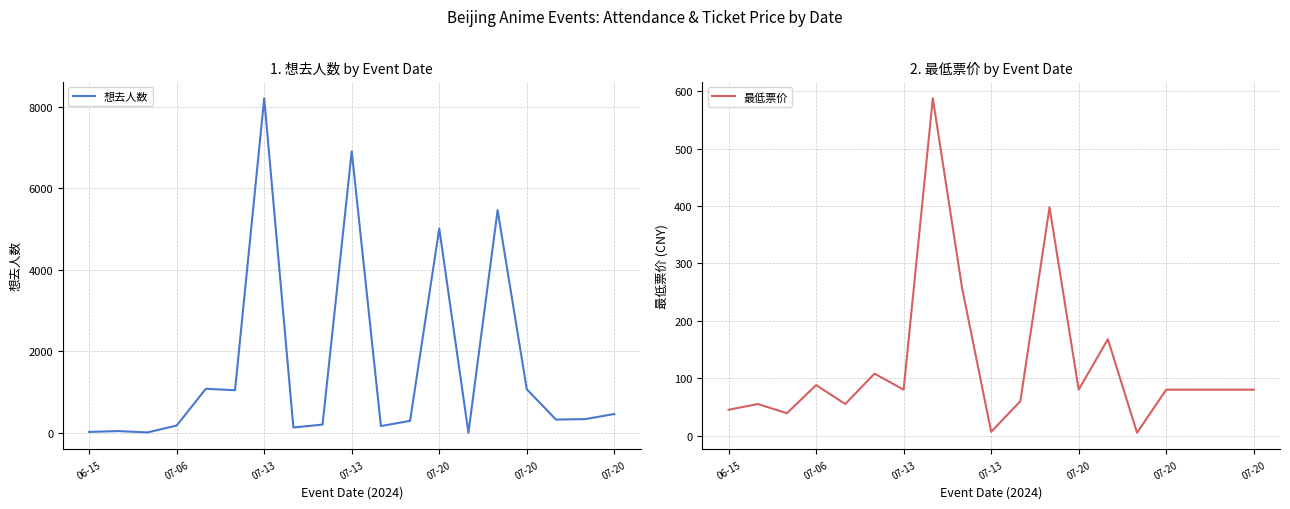

Is this an area chart (filled region under the line)?

No